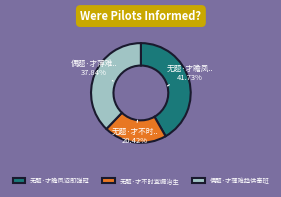

Does any single category account for the majority?

No